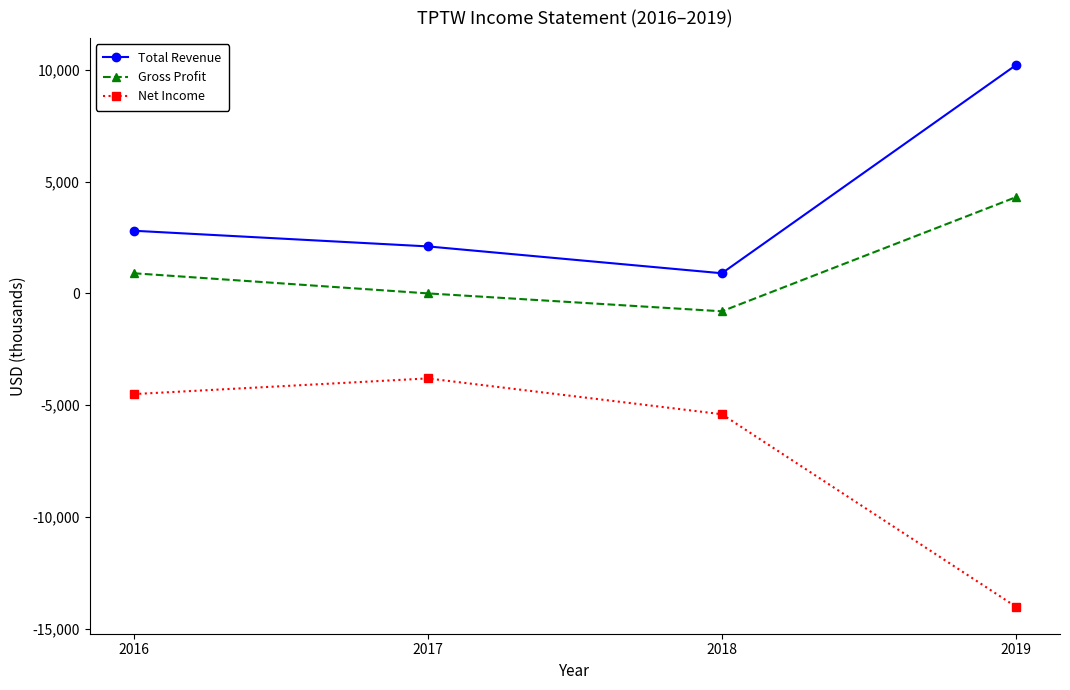

In Gross Profit, how many points are lower than both neighbors (excluding endpoints)?

1